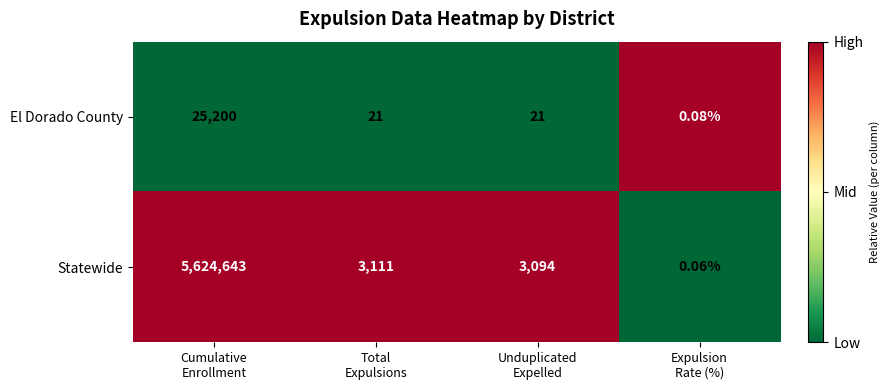

Which series has the largest total across all categories?

Statewide